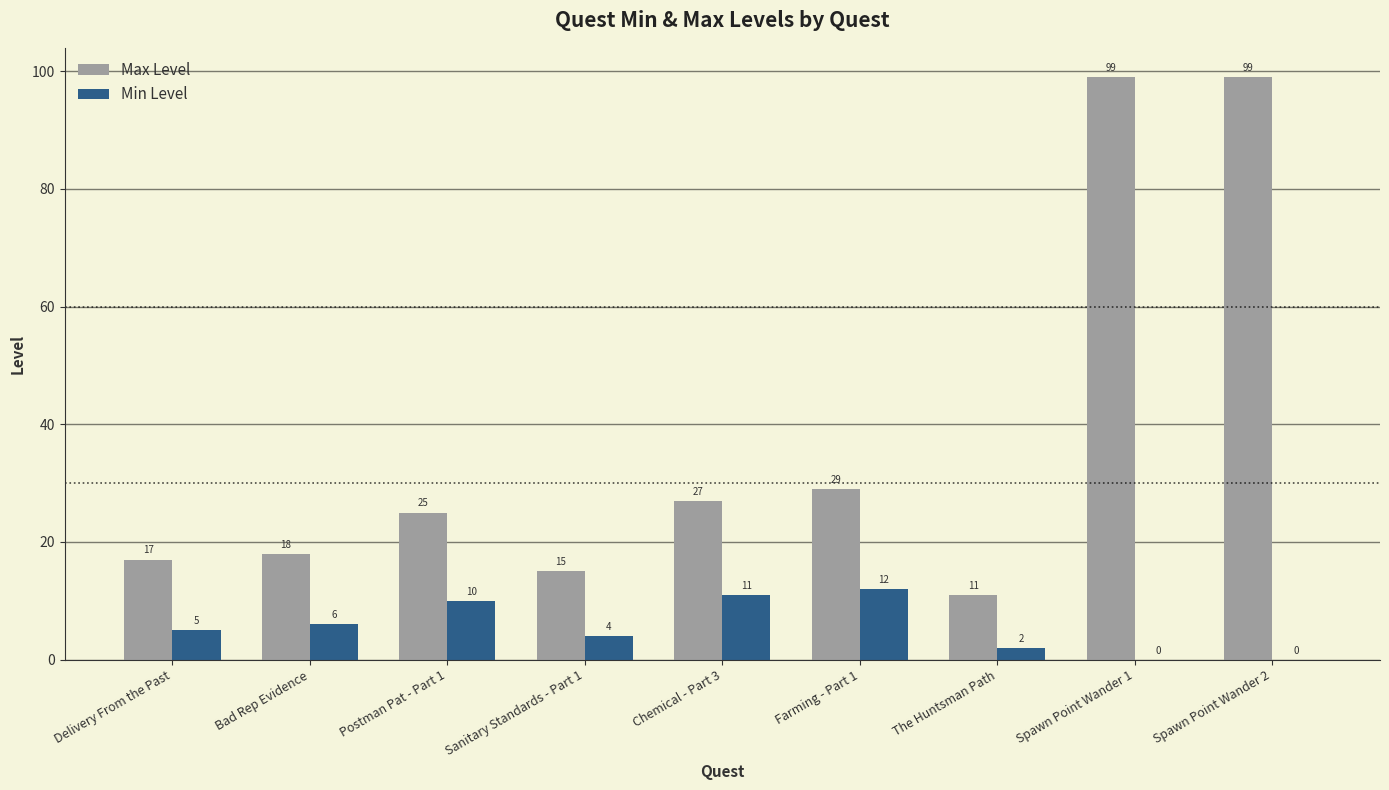

Which series has the largest total across all categories?

Max Level